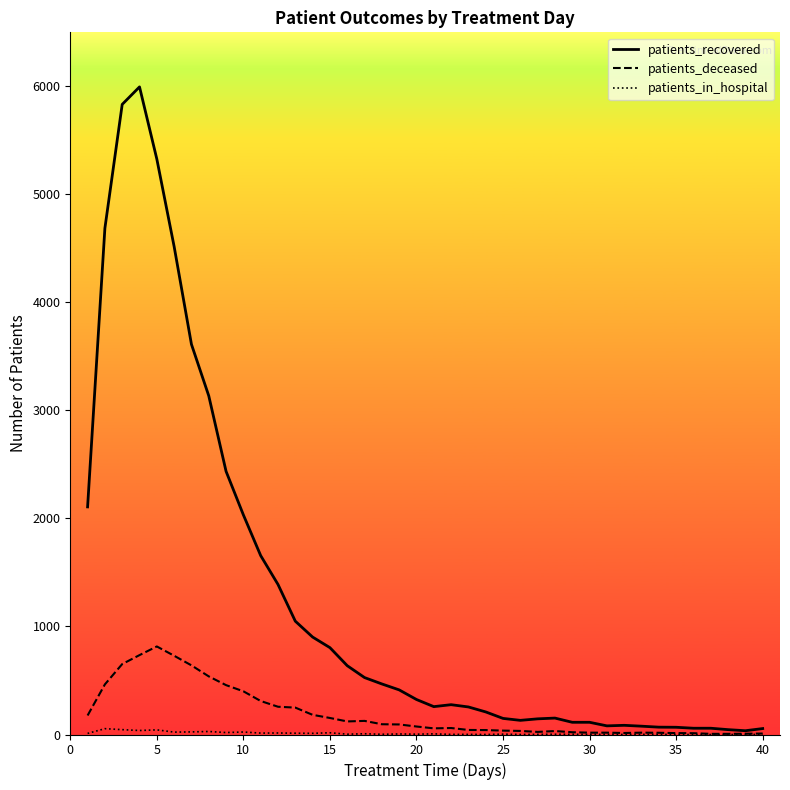

What is the maximum value shown in the chart?

5995